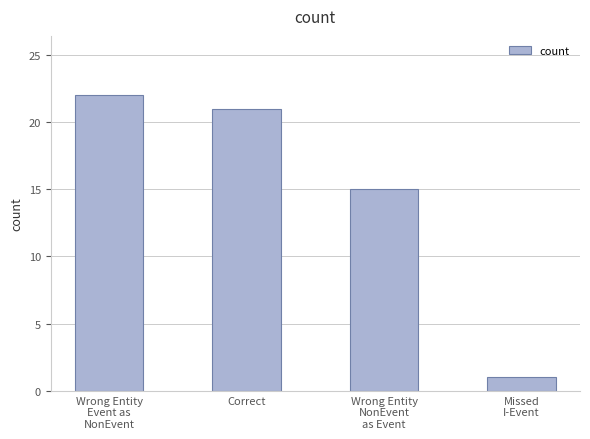

How many values are below 21?

2